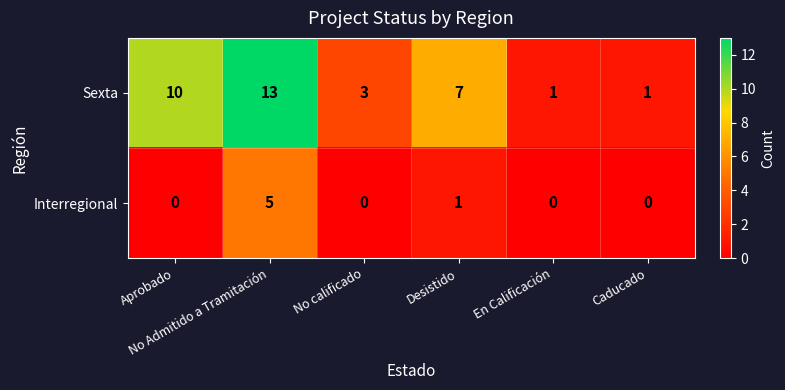

Rank the series by their maximum value, from lowest to highest.

Interregional, Sexta